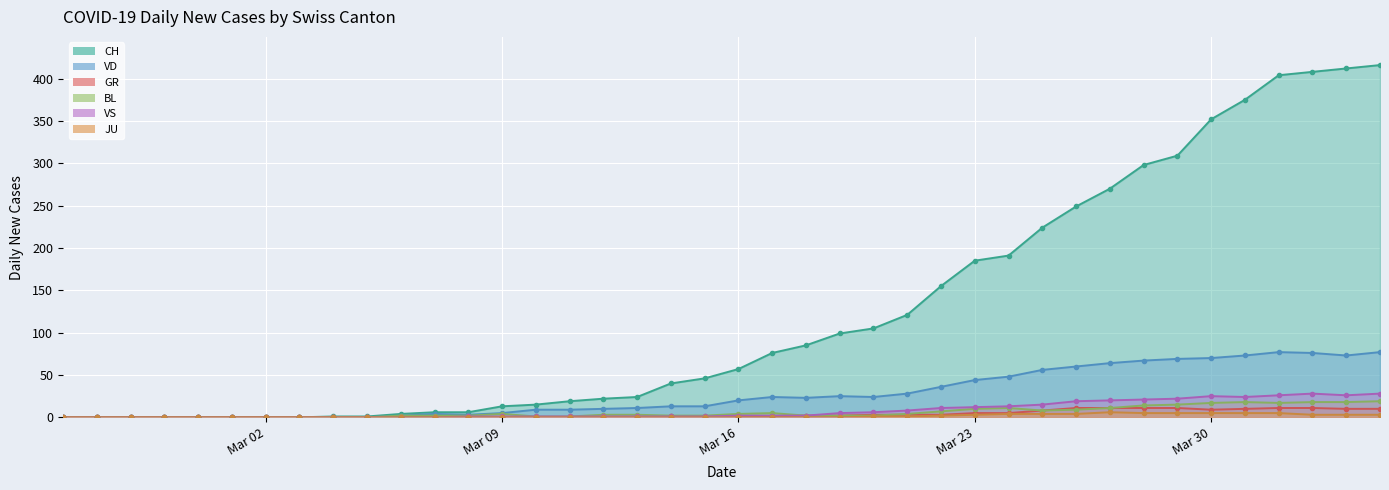

True or false: VD and VS cross at least once.

False